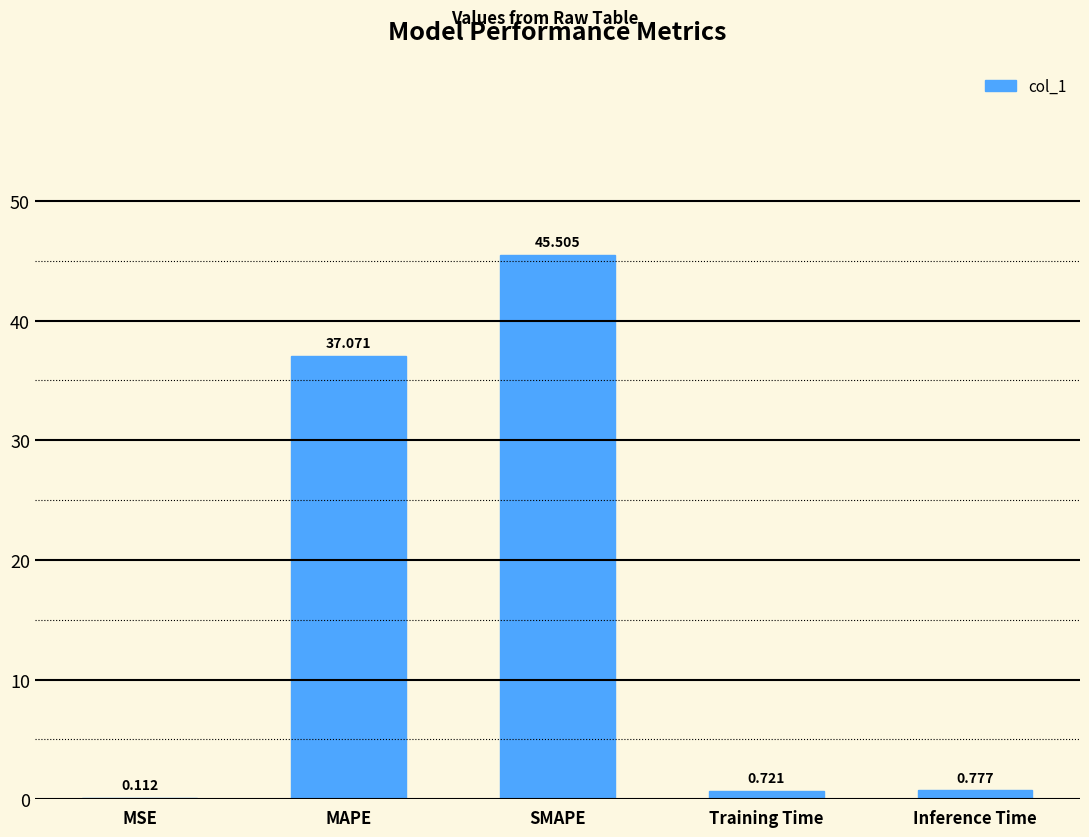

Which label corresponds to the largest value in the chart?

SMAPE